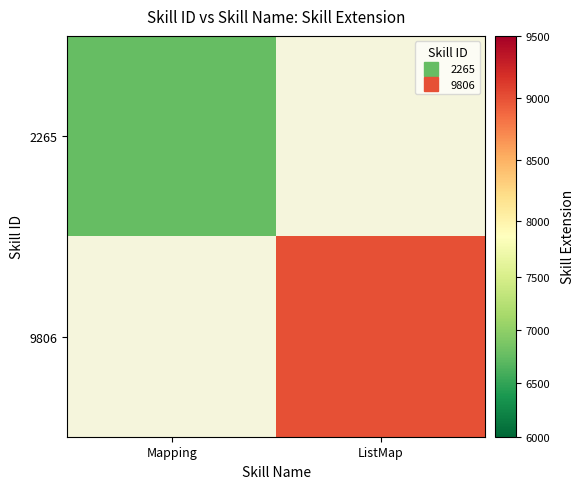

At which category does the chart reach its minimum across all series?

Mapping